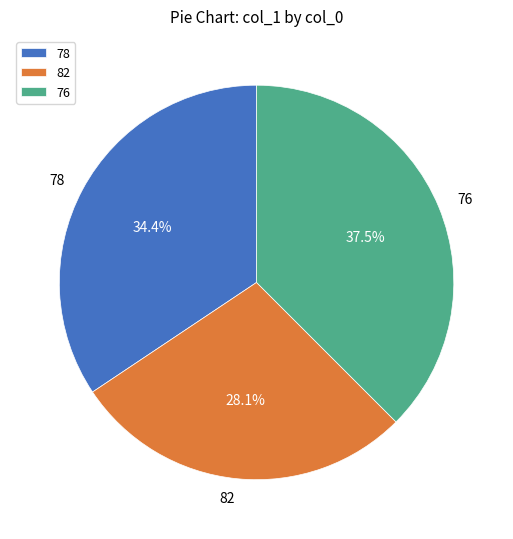

What percentage is the 82 slice, to the nearest percent?

28%